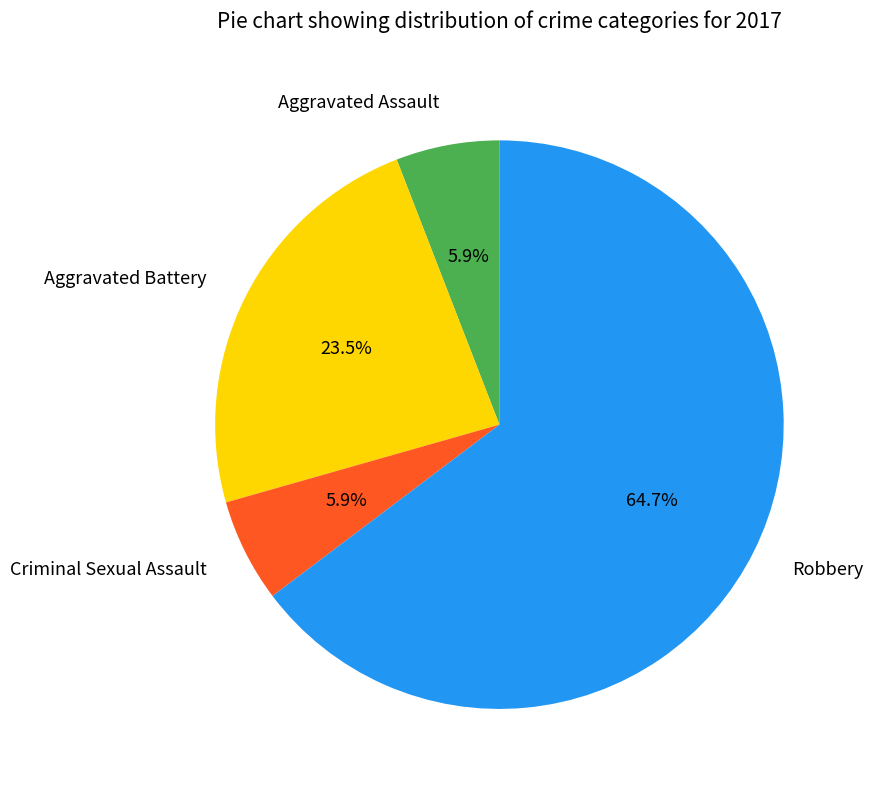

What is the largest slice in the pie chart?

Robbery